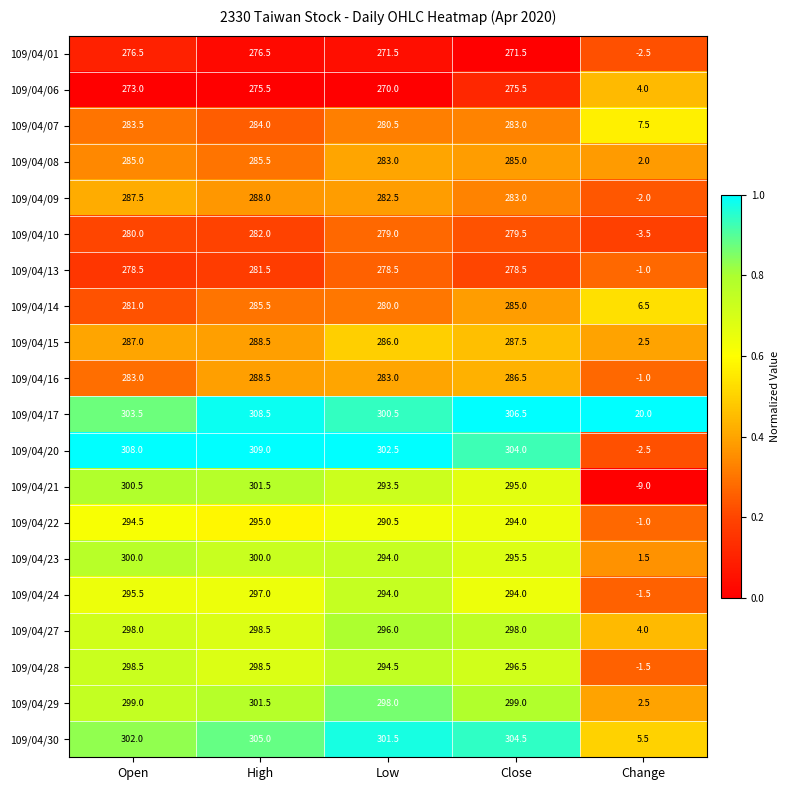

Is it true that 109/04/14 equals 386.3 at High?

False